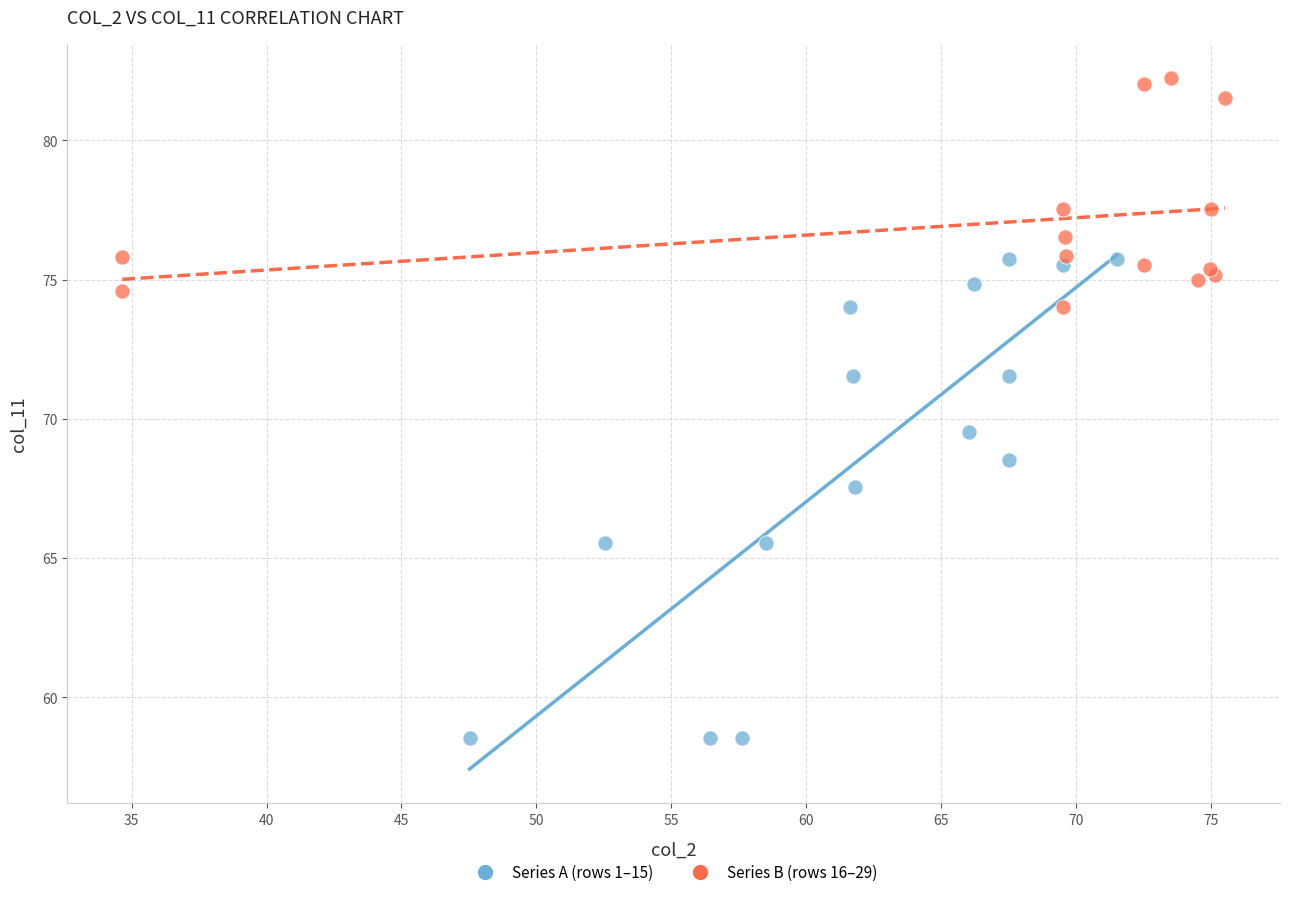

Which series reaches the minimum Y coordinate?

Series A (rows 1–15)